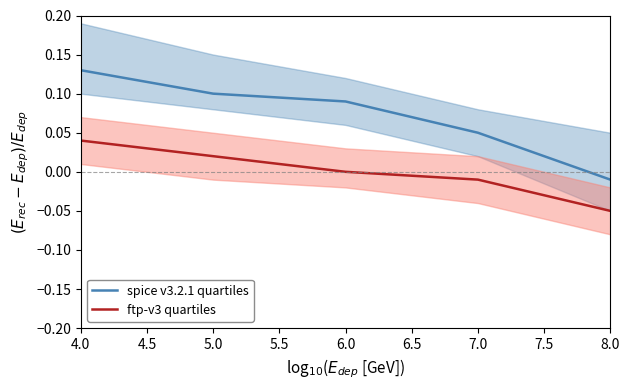

The value of ftp-v3 quartiles at 6.0 is -0.1. True or false?

False